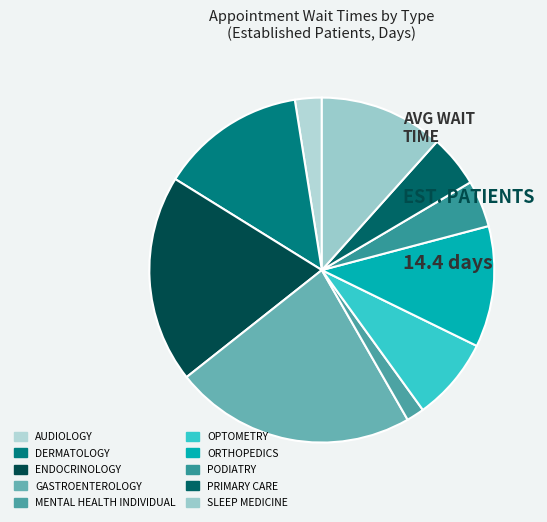

Rank the categories by value from highest to lowest.

GASTROENTEROLOGY, ENDOCRINOLOGY, DERMATOLOGY, SLEEP MEDICINE, ORTHOPEDICS, OPTOMETRY, PRIMARY CARE, PODIATRY, AUDIOLOGY, MENTAL HEALTH INDIVIDUAL